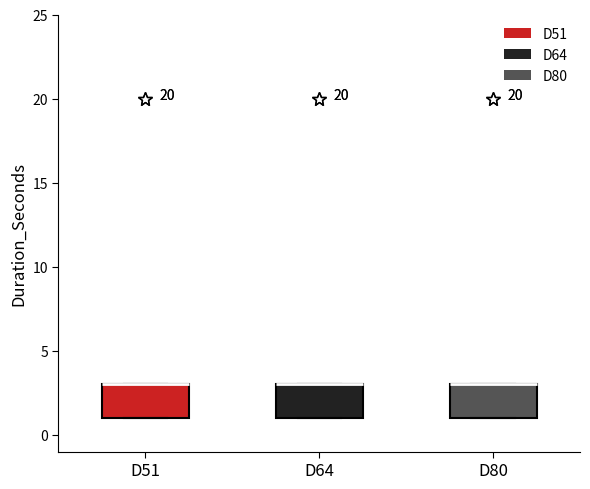

Reading left to right, read every box against the y-axis: the position of its median line, the range the box covers, and the ends of its whiskers. The values are not printed on the chart, so give them approximately, as read against the axis.

D51: median 3 (drawn on the box's upper edge), box 1 to 3, whiskers 1 to 3
D64: median 3 (drawn on the box's upper edge), box 1 to 3, whiskers 1 to 3
D80: median 3 (drawn on the box's upper edge), box 1 to 3, whiskers 1 to 3